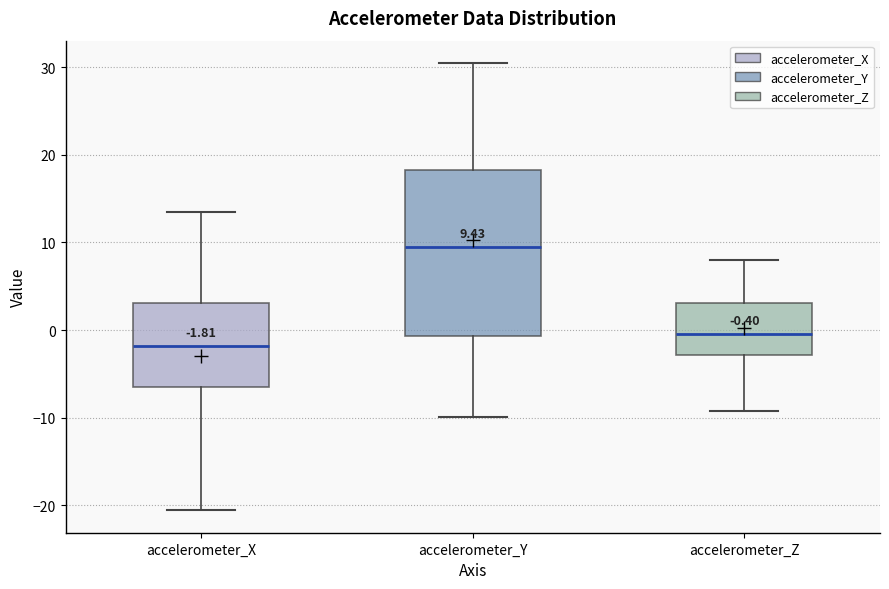

Which box is the tallest, from its lower edge to its upper edge?

accelerometer_Y